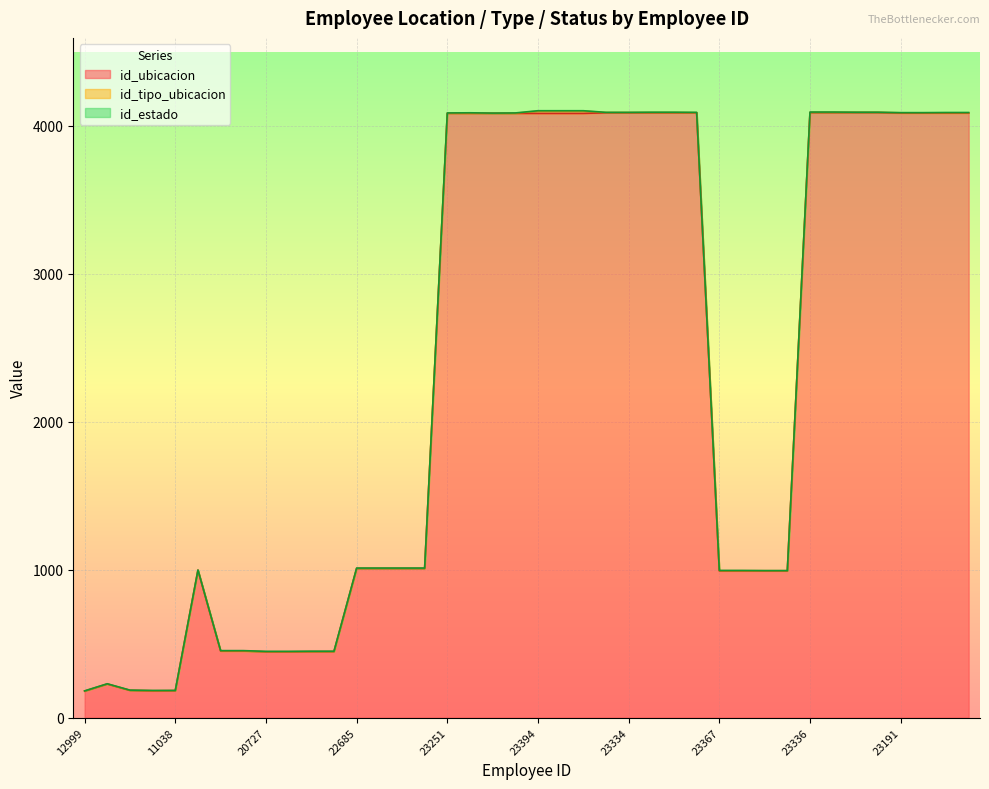

What value does the id_tipo_ubicacion series have at 12999?

1